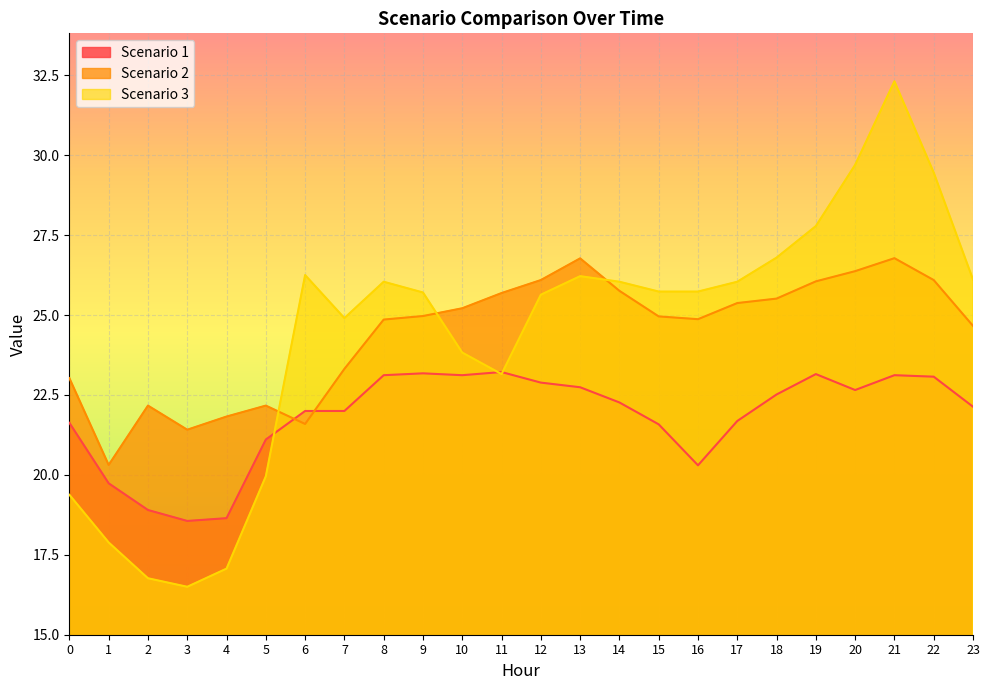

True or false: Scenario 3 and Scenario 2 cross at least once.

True